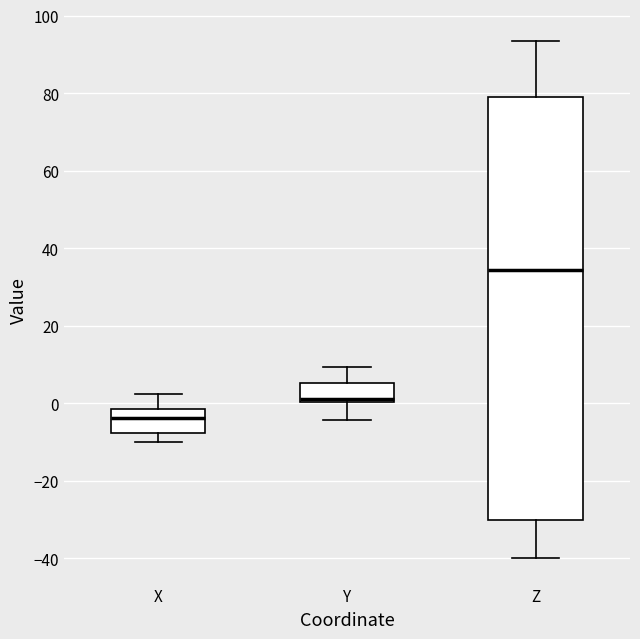

Reading left to right, read every box against the y-axis: the position of its median line, the range the box covers, and the ends of its whiskers. The values are not printed on the chart, so give them approximately, as read against the axis.

X: median -4, box -8 to -2, whiskers -10 to 2
Y: median 2, box 0 to 6, whiskers -4 to 10
Z: median 34, box -30 to 80, whiskers -40 to 94